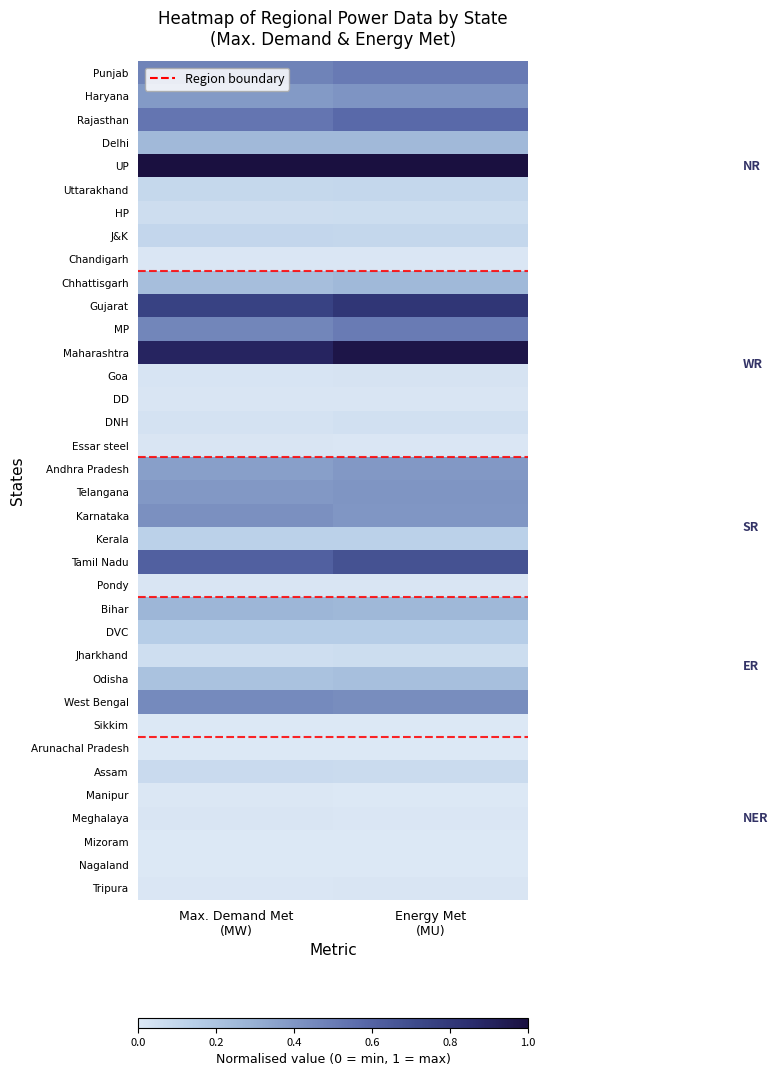

How many distinct data groups are displayed?

37